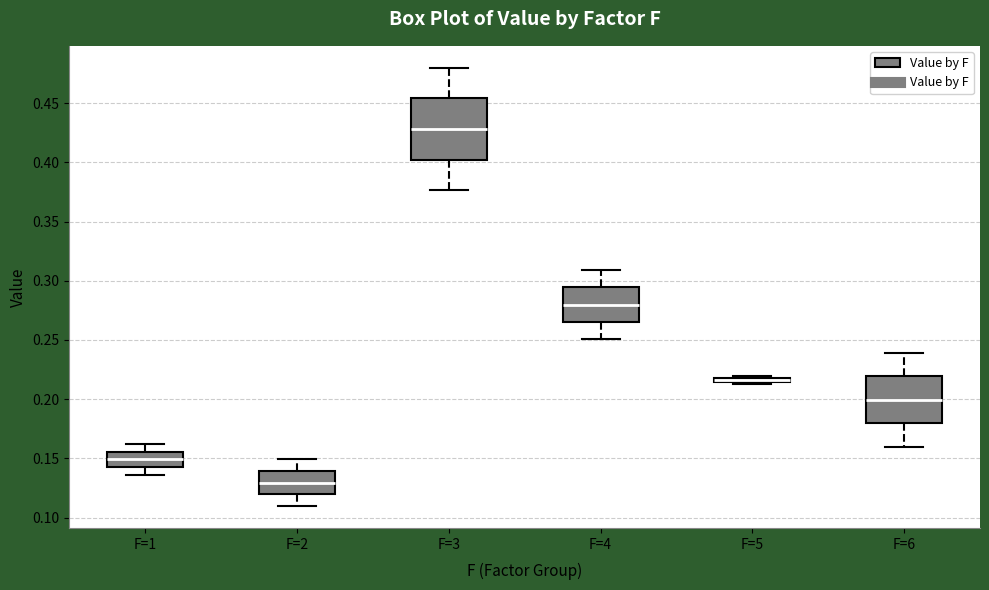

Comparing the boxes themselves (not the whiskers), which one is the tallest?

F=3